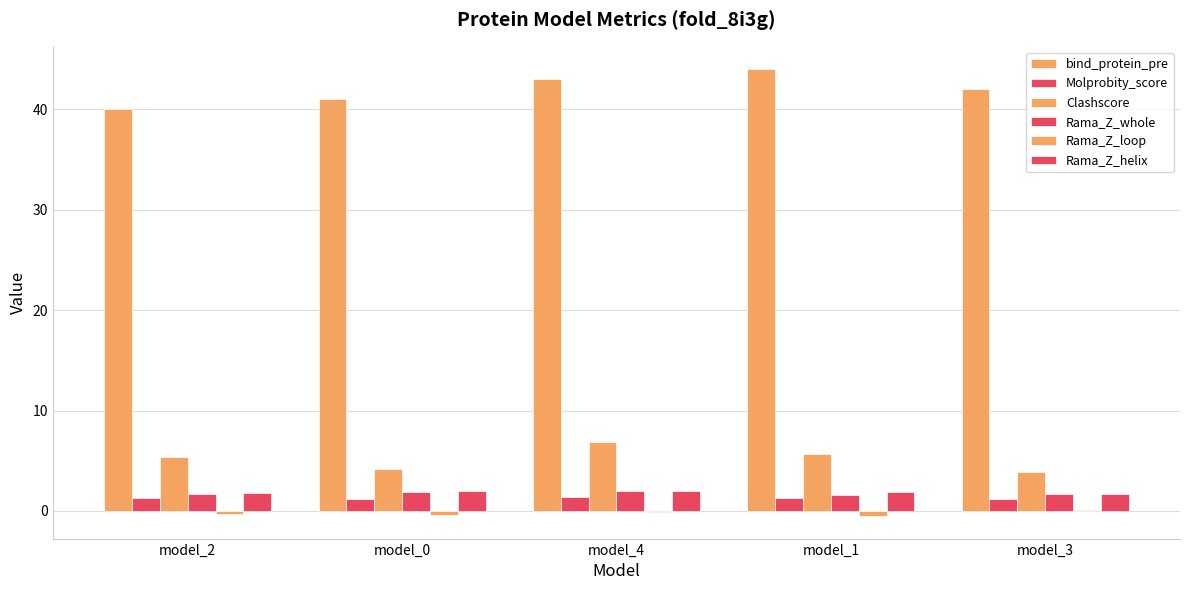

Are the bars grouped side by side (vs. stacked)?

Yes